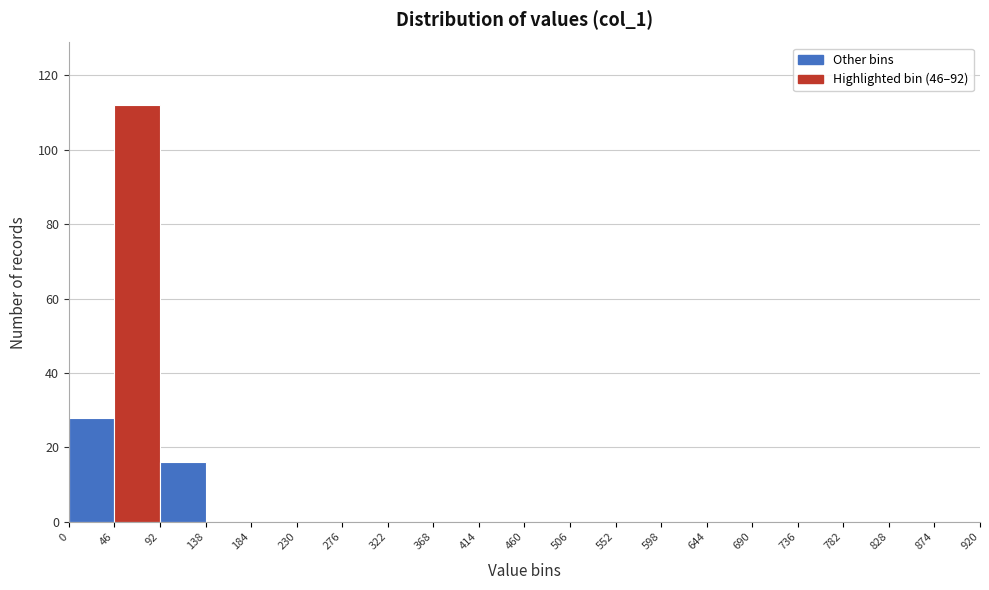

Reading left to right, transcribe this chart: for each bar, give the range it covers on the x-axis and its height. The values are not printed on the chart, so give them approximately, as read against the axis.

0 to 46: 28
46 to 92: 112
92 to 138: 16
138 to 184: 0
184 to 230: 0
230 to 276: 0
276 to 322: 0
322 to 368: 0
368 to 414: 0
414 to 460: 0
460 to 506: 0
506 to 552: 0
552 to 598: 0
598 to 644: 0
644 to 690: 0
690 to 736: 0
736 to 782: 0
782 to 828: 0
828 to 874: 0
874 to 920: 0